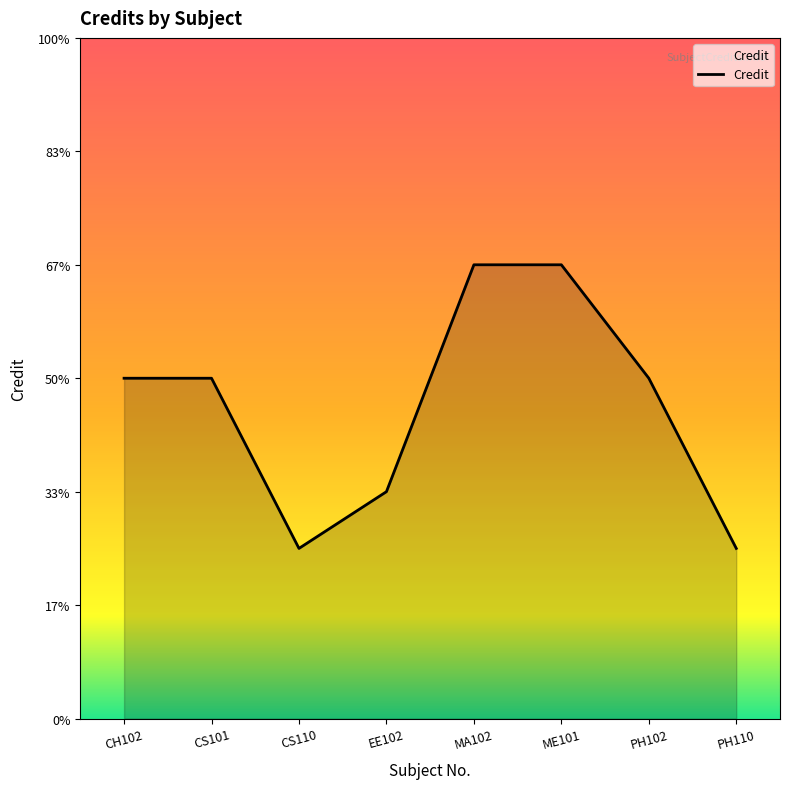

Is this an area chart (filled region under the line)?

Yes